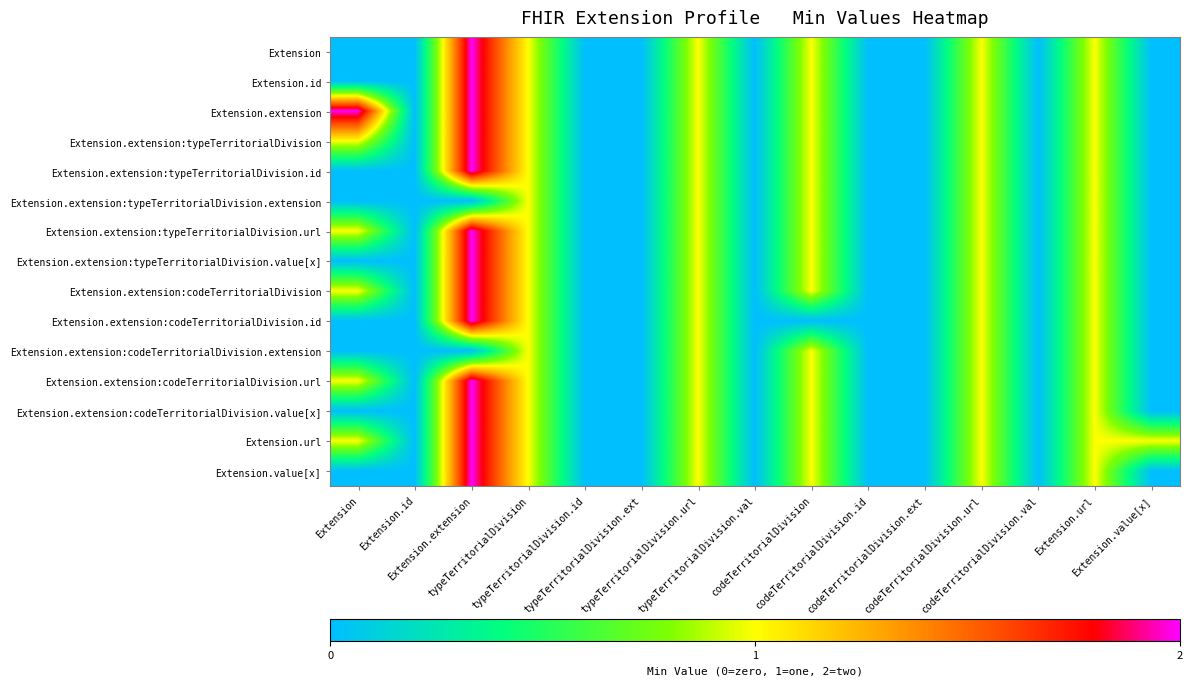

Reading right to left, extract all data points from this chart.

Extension: Extension.value[x]=0	Extension.url=1	codeTerritorialDivision.val=0	codeTerritorialDivision.url=1	codeTerritorialDivision.ext=0	codeTerritorialDivision.id=0	codeTerritorialDivision=1	typeTerritorialDivision.val=0	typeTerritorialDivision.url=1	typeTerritorialDivision.ext=0	typeTerritorialDivision.id=0	typeTerritorialDivision=1	Extension.extension=2	Extension.id=0	Extension=0
Extension.id: Extension.value[x]=0	Extension.url=1	codeTerritorialDivision.val=0	codeTerritorialDivision.url=1	codeTerritorialDivision.ext=0	codeTerritorialDivision.id=0	codeTerritorialDivision=1	typeTerritorialDivision.val=0	typeTerritorialDivision.url=1	typeTerritorialDivision.ext=0	typeTerritorialDivision.id=0	typeTerritorialDivision=1	Extension.extension=2	Extension.id=0	Extension=0
Extension.extension: Extension.value[x]=0	Extension.url=1	codeTerritorialDivision.val=0	codeTerritorialDivision.url=1	codeTerritorialDivision.ext=0	codeTerritorialDivision.id=0	codeTerritorialDivision=1	typeTerritorialDivision.val=0	typeTerritorialDivision.url=1	typeTerritorialDivision.ext=0	typeTerritorialDivision.id=0	typeTerritorialDivision=1	Extension.extension=2	Extension.id=0	Extension=2
Extension.extension:typeTerritorialDivision: Extension.value[x]=0	Extension.url=1	codeTerritorialDivision.val=0	codeTerritorialDivision.url=1	codeTerritorialDivision.ext=0	codeTerritorialDivision.id=0	codeTerritorialDivision=1	typeTerritorialDivision.val=0	typeTerritorialDivision.url=1	typeTerritorialDivision.ext=0	typeTerritorialDivision.id=0	typeTerritorialDivision=1	Extension.extension=2	Extension.id=0	Extension=1
Extension.extension:typeTerritorialDivision.id: Extension.value[x]=0	Extension.url=1	codeTerritorialDivision.val=0	codeTerritorialDivision.url=1	codeTerritorialDivision.ext=0	codeTerritorialDivision.id=0	codeTerritorialDivision=1	typeTerritorialDivision.val=0	typeTerritorialDivision.url=1	typeTerritorialDivision.ext=0	typeTerritorialDivision.id=0	typeTerritorialDivision=1	Extension.extension=2	Extension.id=0	Extension=0
Extension.extension:typeTerritorialDivision.extension: Extension.value[x]=0	Extension.url=1	codeTerritorialDivision.val=0	codeTerritorialDivision.url=1	codeTerritorialDivision.ext=0	codeTerritorialDivision.id=0	codeTerritorialDivision=1	typeTerritorialDivision.val=0	typeTerritorialDivision.url=1	typeTerritorialDivision.ext=0	typeTerritorialDivision.id=0	typeTerritorialDivision=1	Extension.extension=0	Extension.id=0	Extension=0
Extension.extension:typeTerritorialDivision.url: Extension.value[x]=0	Extension.url=1	codeTerritorialDivision.val=0	codeTerritorialDivision.url=1	codeTerritorialDivision.ext=0	codeTerritorialDivision.id=0	codeTerritorialDivision=1	typeTerritorialDivision.val=0	typeTerritorialDivision.url=1	typeTerritorialDivision.ext=0	typeTerritorialDivision.id=0	typeTerritorialDivision=1	Extension.extension=2	Extension.id=0	Extension=1
Extension.extension:typeTerritorialDivision.value[x]: Extension.value[x]=0	Extension.url=1	codeTerritorialDivision.val=0	codeTerritorialDivision.url=1	codeTerritorialDivision.ext=0	codeTerritorialDivision.id=0	codeTerritorialDivision=1	typeTerritorialDivision.val=0	typeTerritorialDivision.url=1	typeTerritorialDivision.ext=0	typeTerritorialDivision.id=0	typeTerritorialDivision=1	Extension.extension=2	Extension.id=0	Extension=0
Extension.extension:codeTerritorialDivision: Extension.value[x]=0	Extension.url=1	codeTerritorialDivision.val=0	codeTerritorialDivision.url=1	codeTerritorialDivision.ext=0	codeTerritorialDivision.id=0	codeTerritorialDivision=1	typeTerritorialDivision.val=0	typeTerritorialDivision.url=1	typeTerritorialDivision.ext=0	typeTerritorialDivision.id=0	typeTerritorialDivision=1	Extension.extension=2	Extension.id=0	Extension=1
Extension.extension:codeTerritorialDivision.id: Extension.value[x]=0	Extension.url=1	codeTerritorialDivision.val=0	codeTerritorialDivision.url=1	codeTerritorialDivision.ext=0	codeTerritorialDivision.id=0	codeTerritorialDivision=0	typeTerritorialDivision.val=0	typeTerritorialDivision.url=1	typeTerritorialDivision.ext=0	typeTerritorialDivision.id=0	typeTerritorialDivision=1	Extension.extension=2	Extension.id=0	Extension=0
Extension.extension:codeTerritorialDivision.extension: Extension.value[x]=0	Extension.url=1	codeTerritorialDivision.val=0	codeTerritorialDivision.url=1	codeTerritorialDivision.ext=0	codeTerritorialDivision.id=0	codeTerritorialDivision=1	typeTerritorialDivision.val=0	typeTerritorialDivision.url=1	typeTerritorialDivision.ext=0	typeTerritorialDivision.id=0	typeTerritorialDivision=1	Extension.extension=0	Extension.id=0	Extension=0
Extension.extension:codeTerritorialDivision.url: Extension.value[x]=0	Extension.url=1	codeTerritorialDivision.val=0	codeTerritorialDivision.url=1	codeTerritorialDivision.ext=0	codeTerritorialDivision.id=0	codeTerritorialDivision=1	typeTerritorialDivision.val=0	typeTerritorialDivision.url=1	typeTerritorialDivision.ext=0	typeTerritorialDivision.id=0	typeTerritorialDivision=1	Extension.extension=2	Extension.id=0	Extension=1
Extension.extension:codeTerritorialDivision.value[x]: Extension.value[x]=0	Extension.url=1	codeTerritorialDivision.val=0	codeTerritorialDivision.url=1	codeTerritorialDivision.ext=0	codeTerritorialDivision.id=0	codeTerritorialDivision=1	typeTerritorialDivision.val=0	typeTerritorialDivision.url=1	typeTerritorialDivision.ext=0	typeTerritorialDivision.id=0	typeTerritorialDivision=1	Extension.extension=2	Extension.id=0	Extension=0
Extension.url: Extension.value[x]=1	Extension.url=1	codeTerritorialDivision.val=0	codeTerritorialDivision.url=1	codeTerritorialDivision.ext=0	codeTerritorialDivision.id=0	codeTerritorialDivision=1	typeTerritorialDivision.val=0	typeTerritorialDivision.url=1	typeTerritorialDivision.ext=0	typeTerritorialDivision.id=0	typeTerritorialDivision=1	Extension.extension=2	Extension.id=0	Extension=1
Extension.value[x]: Extension.value[x]=0	Extension.url=1	codeTerritorialDivision.val=0	codeTerritorialDivision.url=1	codeTerritorialDivision.ext=0	codeTerritorialDivision.id=0	codeTerritorialDivision=1	typeTerritorialDivision.val=0	typeTerritorialDivision.url=1	typeTerritorialDivision.ext=0	typeTerritorialDivision.id=0	typeTerritorialDivision=1	Extension.extension=2	Extension.id=0	Extension=0